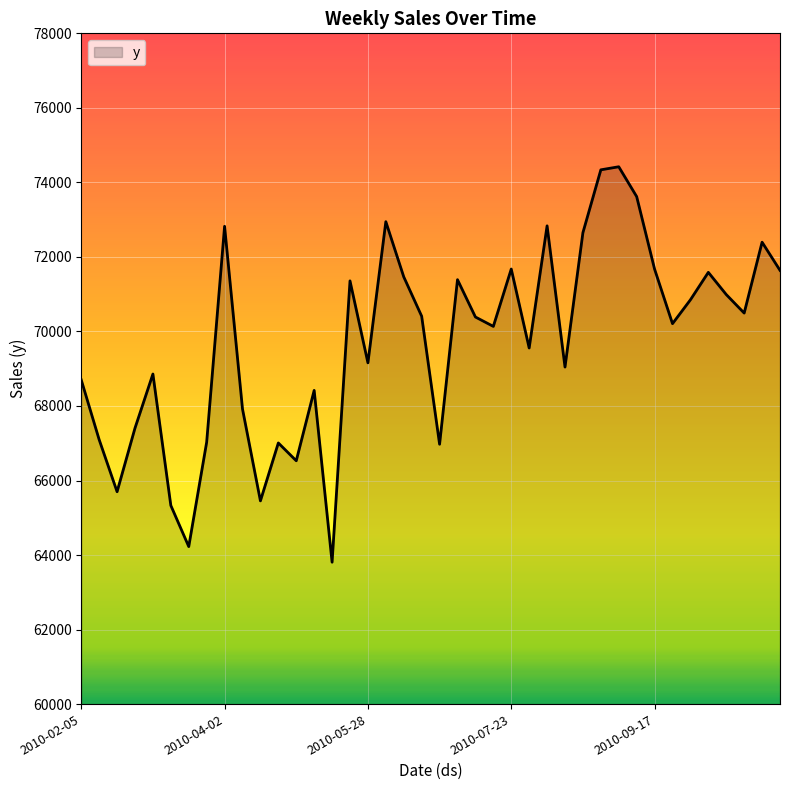

What is the maximum value shown in the chart?

74419.5